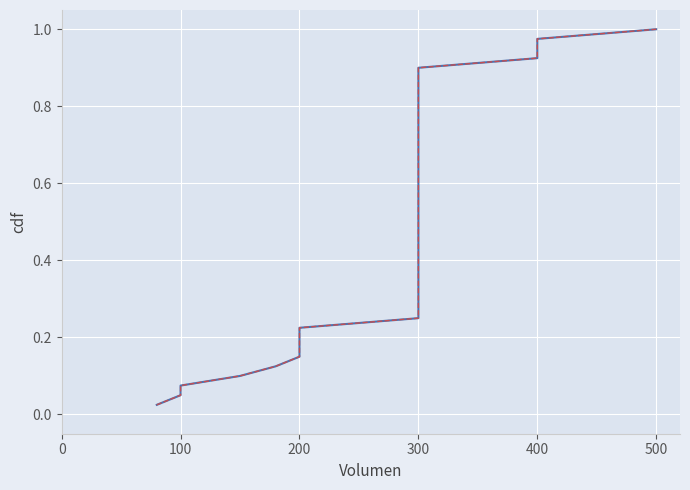

True or false: Precio minimo and Precio maximo cross at least once.

False